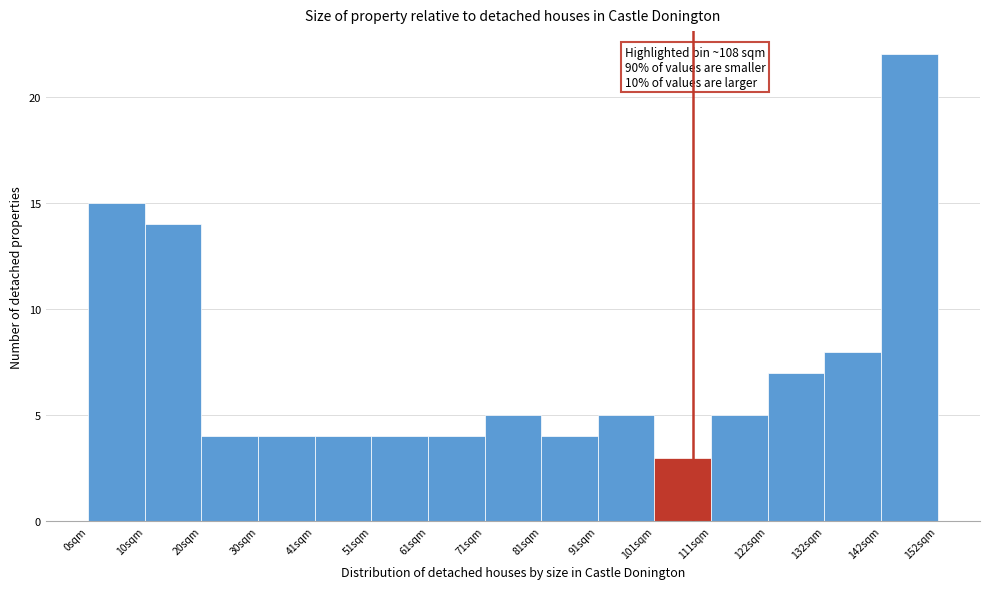

Over which range of the x-axis is the bar tallest?

142 to 152